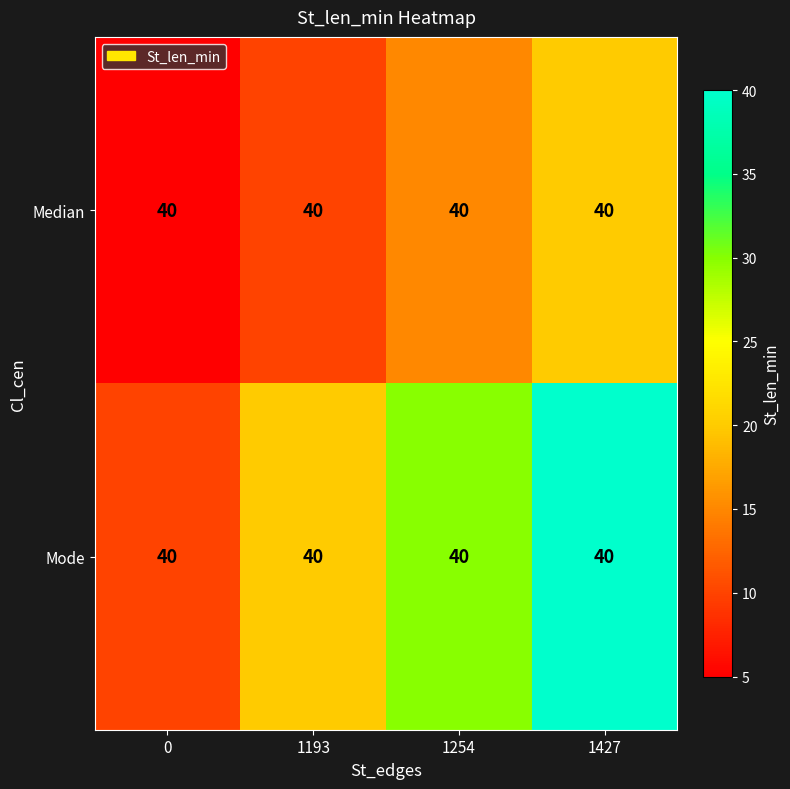

Is the value of Median at 1427 greater than the value of Mode at 1254?

No